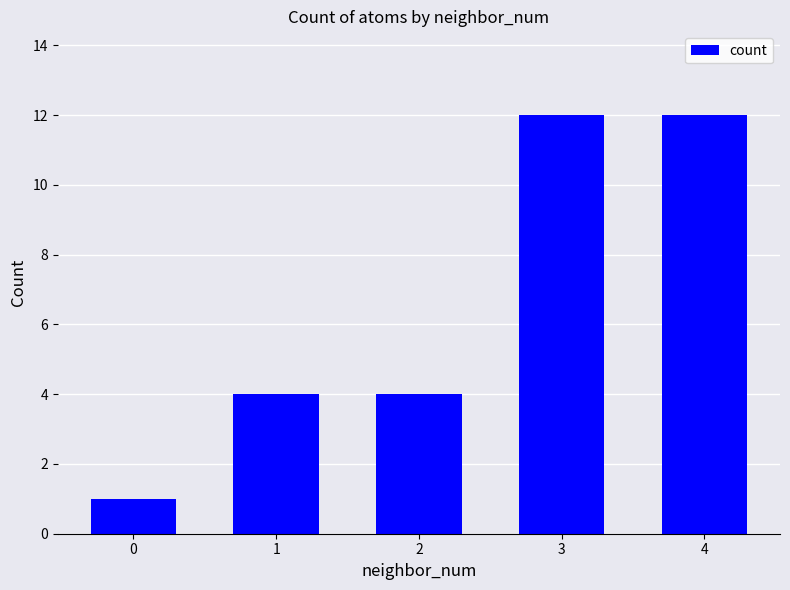

What is the approximate value at 0?

1